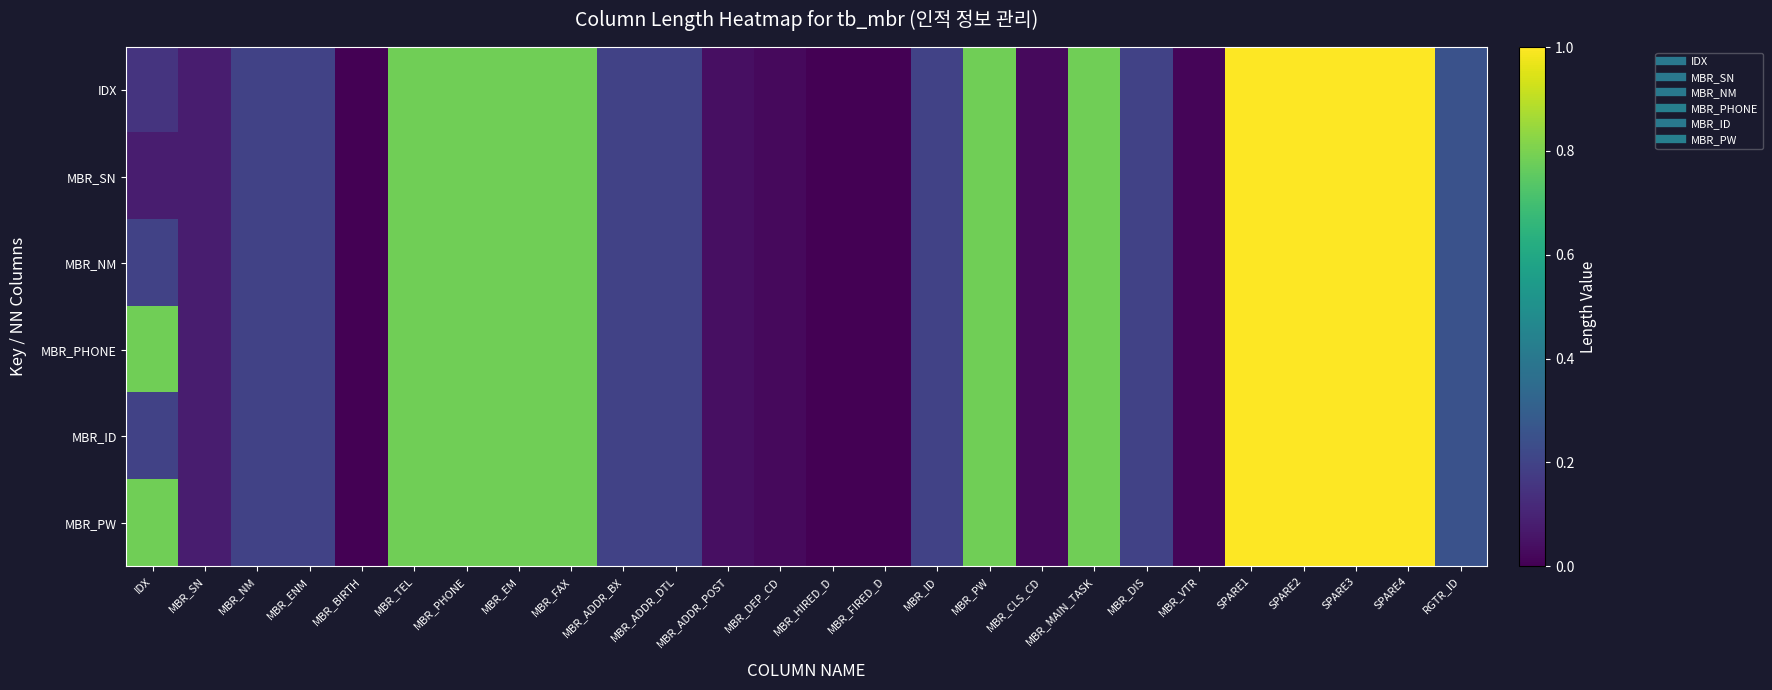

Rank the series by their maximum value, from lowest to highest.

IDX, MBR_SN, MBR_NM, MBR_PHONE, MBR_ID, MBR_PW